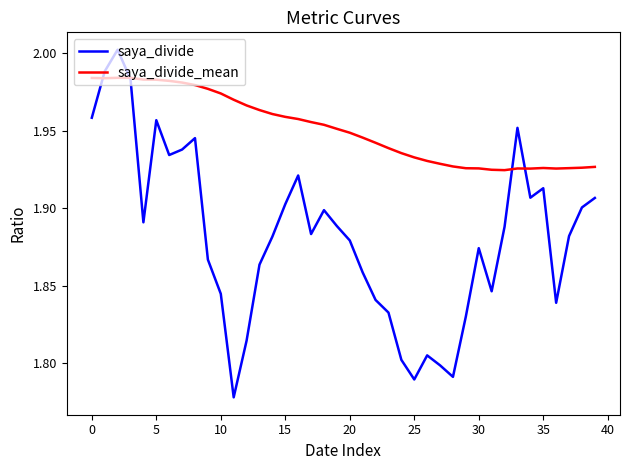

Rank the series by their maximum value, from lowest to highest.

saya_divide_mean, saya_divide